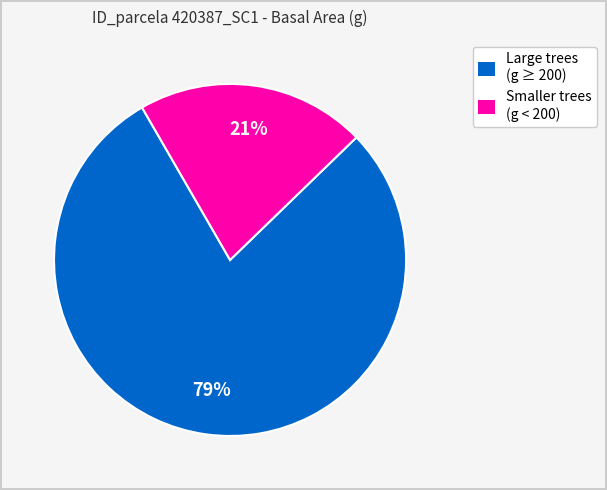

How many slices are in this pie chart?

2